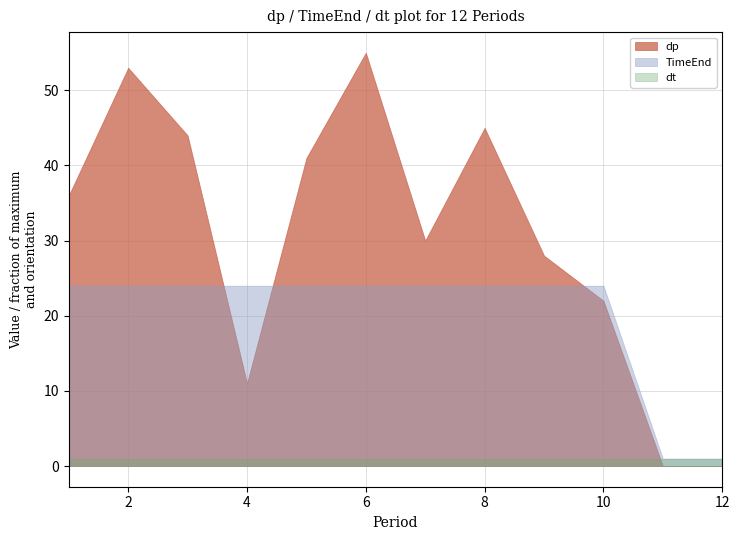

Does the chart have visible grid lines?

Yes